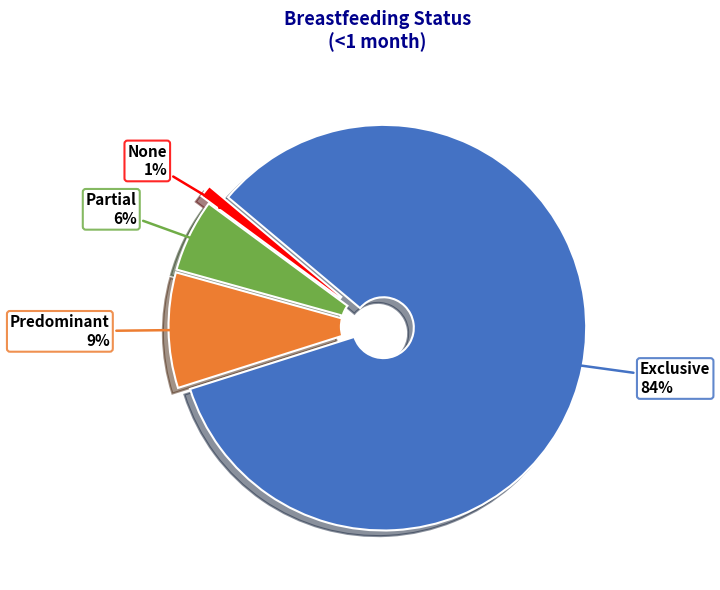

How many slices are in this pie chart?

4